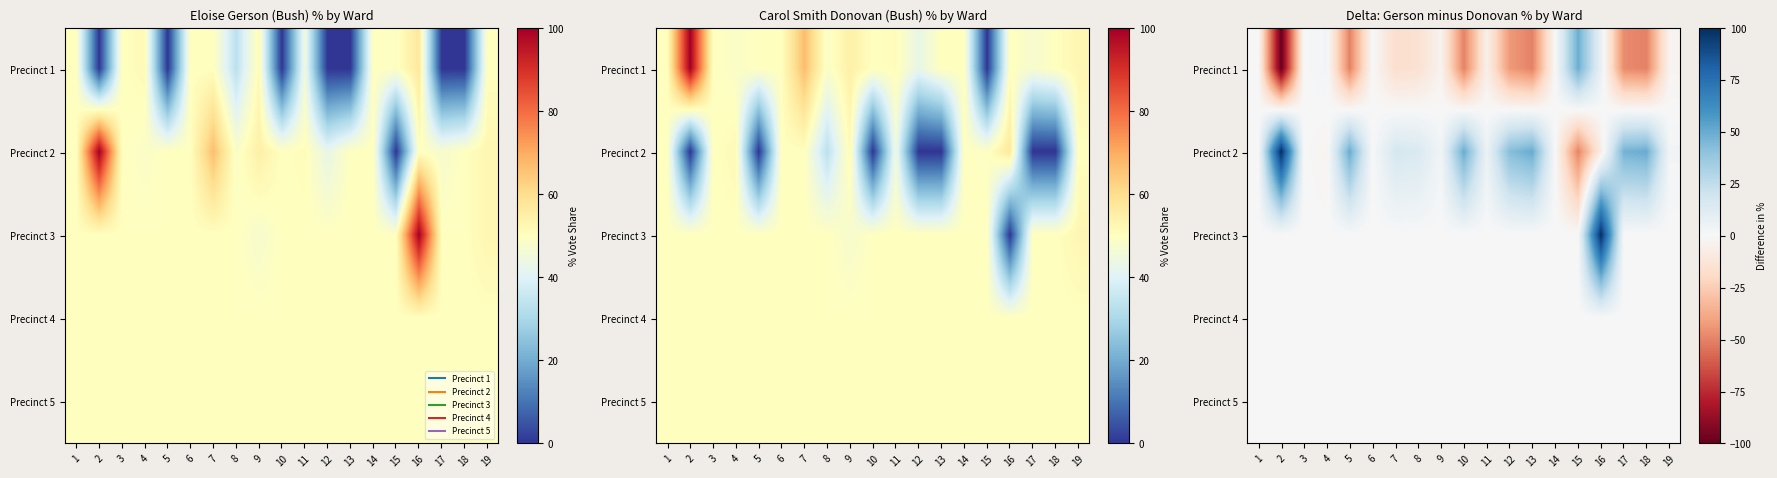

The value of Precinct 2 at 10 is 89.7. True or false?

False